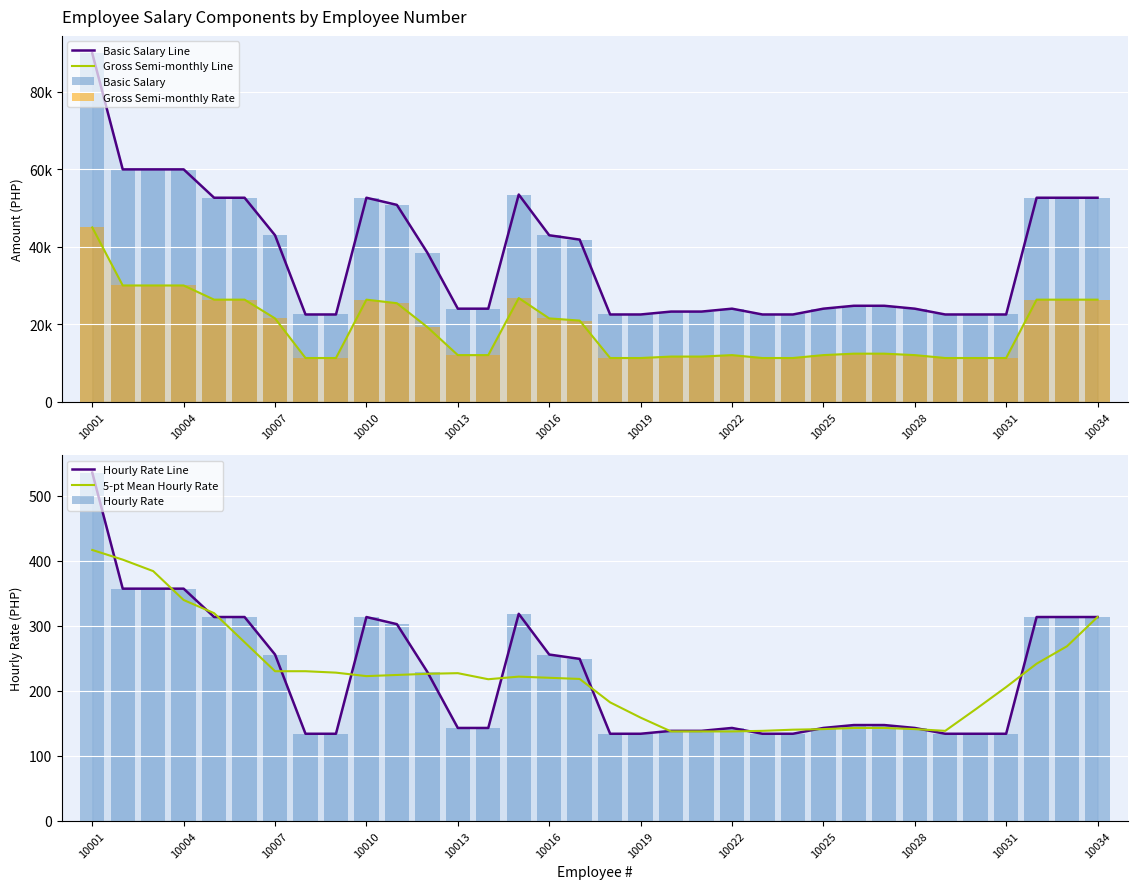

Which series has the widest spread of values?

Basic Salary